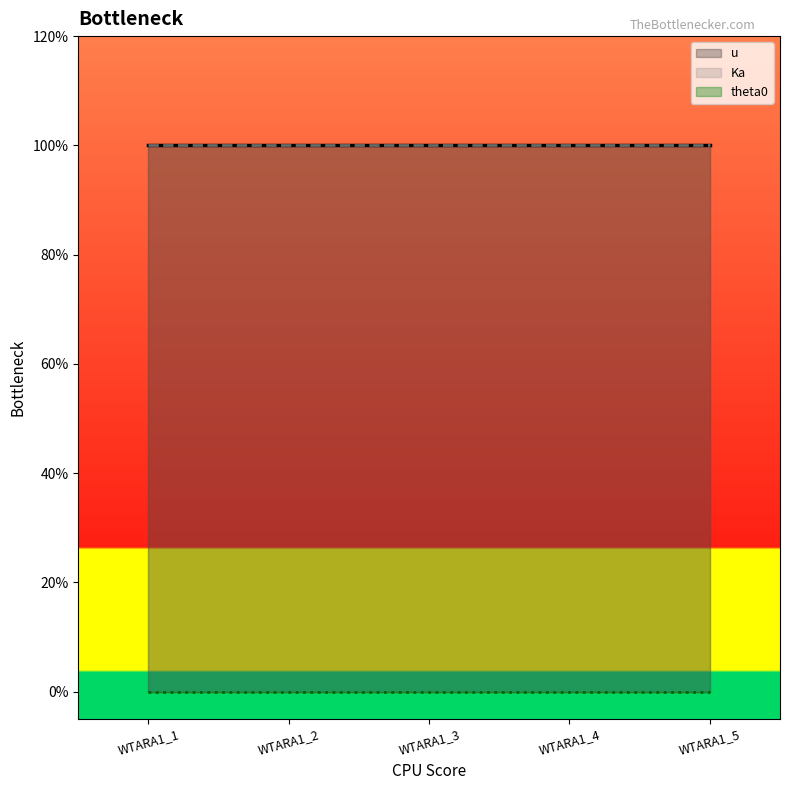

At which category is the sum across all series the highest?

WTARA1_1